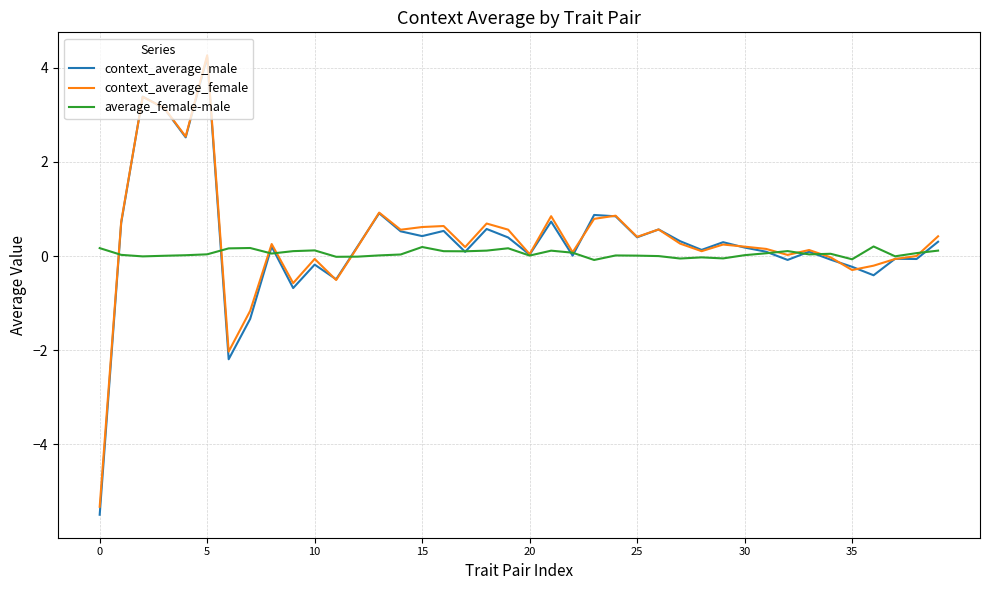

After their last crossing, which series has the higher values: context_average_female or context_average_male?

context_average_female